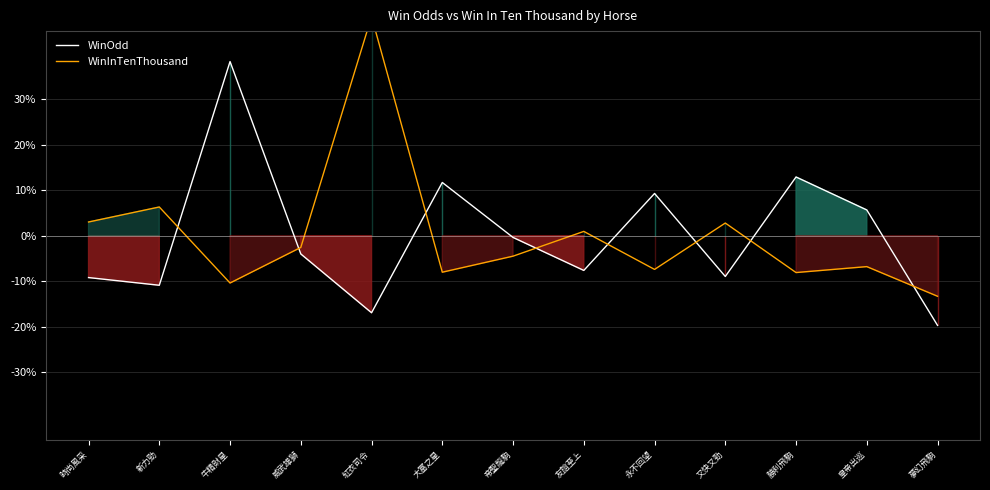

Which series has the largest total across all categories?

WinInTenThousand